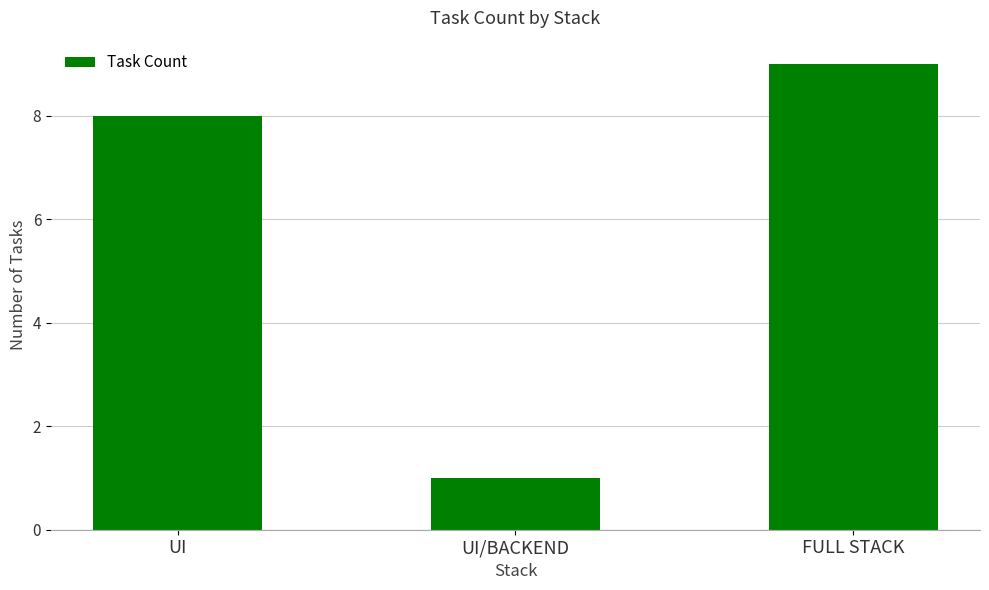

Reading left to right, extract all data points from this chart.

8	1	9